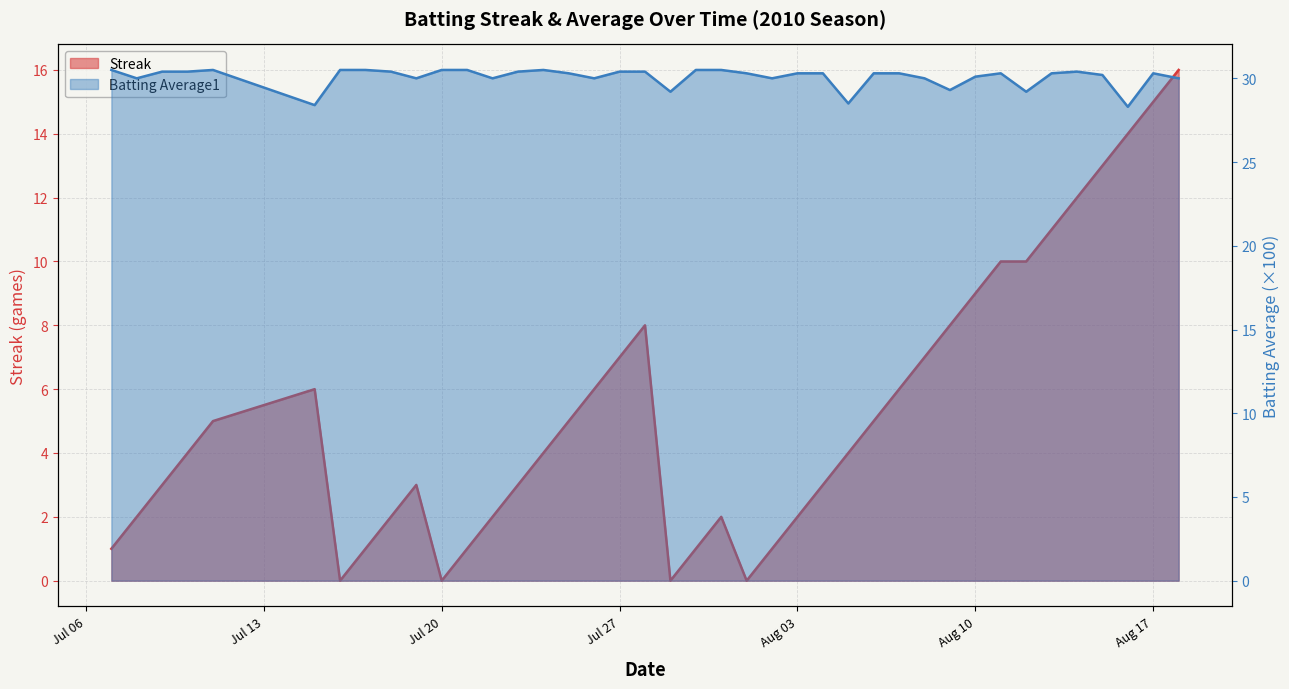

True or false: Streak has a value of 9.2 at 19.

False